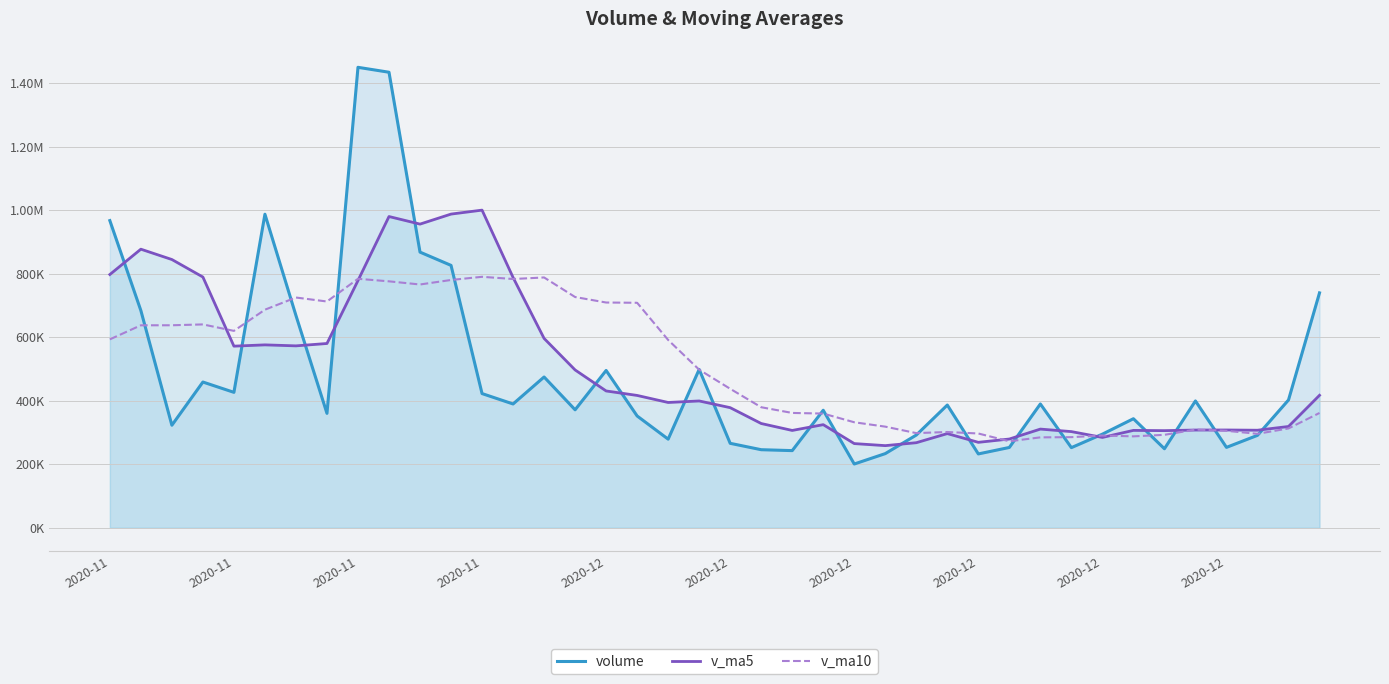

Rank the series by their maximum value, from lowest to highest.

v_ma10, v_ma5, volume